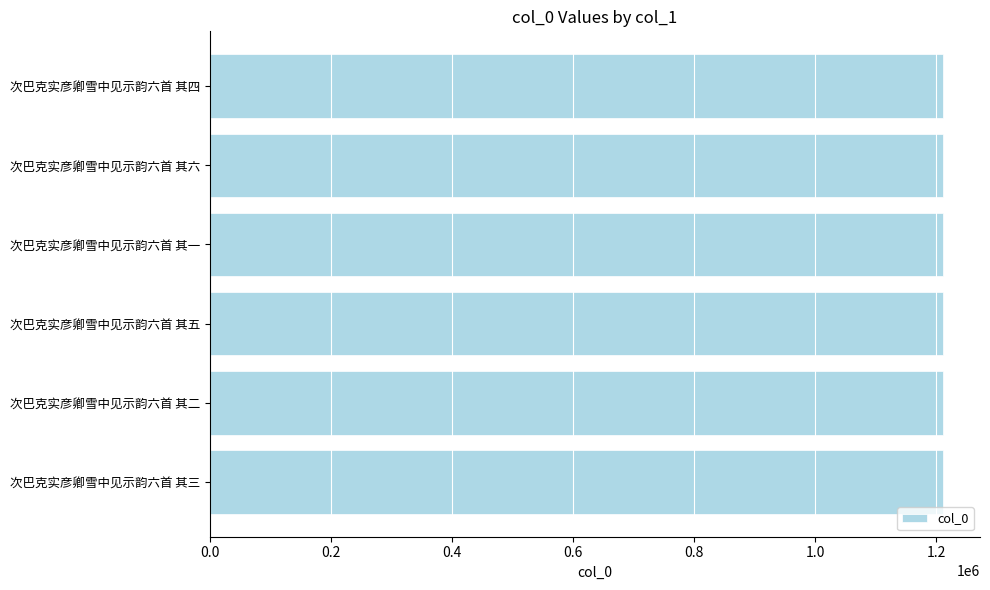

What is the maximum value shown in the chart?

1211321